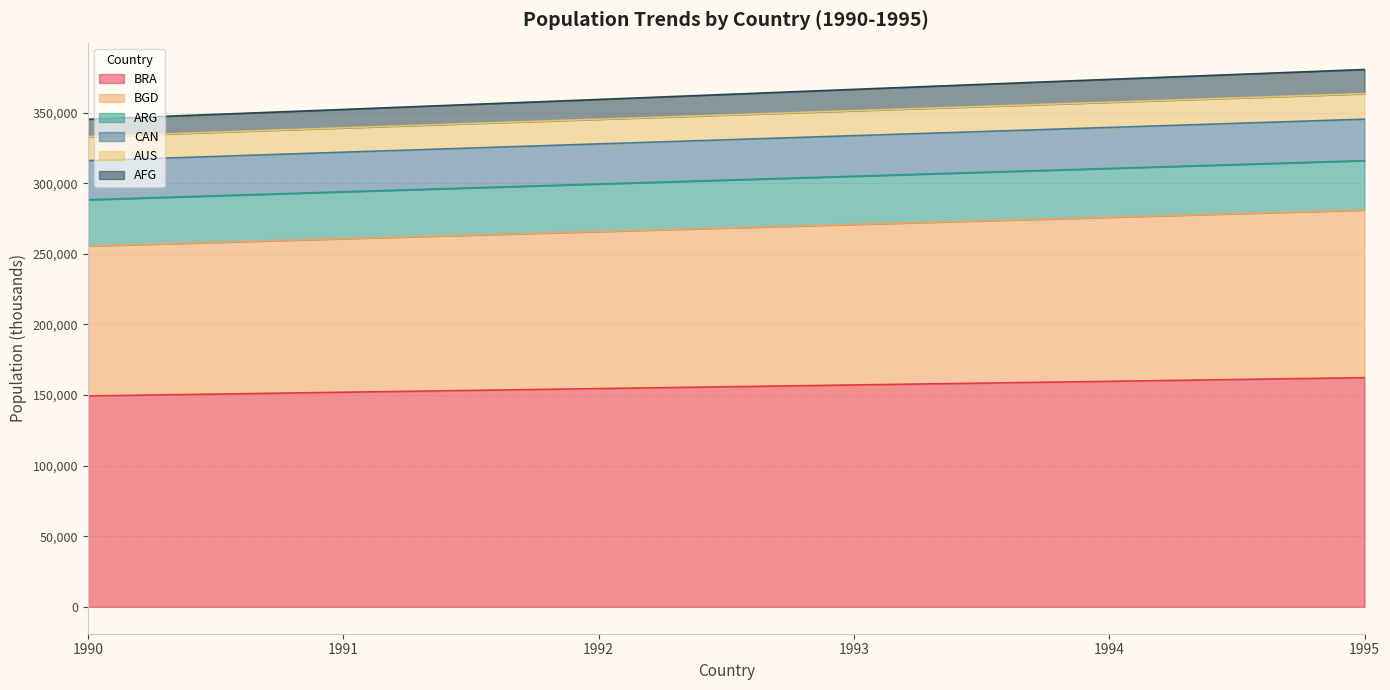

What is the total value across all series at 1993?

366432.6